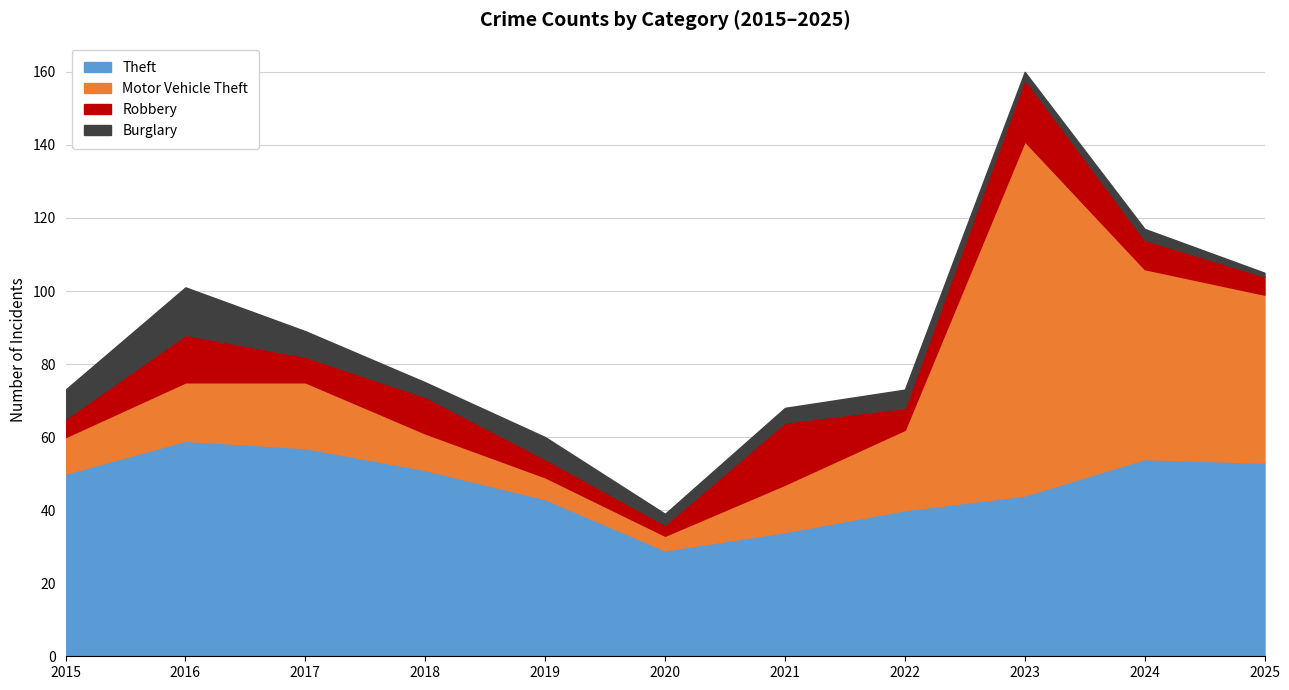

What is the total value across all series at 2015?

73